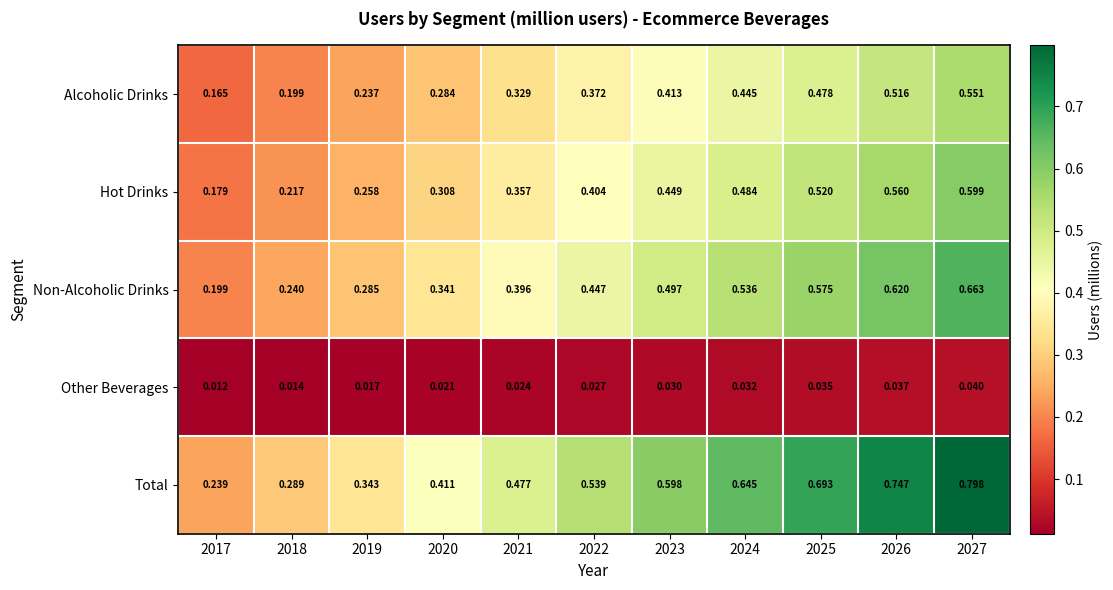

At 2027, list the series in order from largest to smallest.

Total, Non-Alcoholic Drinks, Hot Drinks, Alcoholic Drinks, Other Beverages